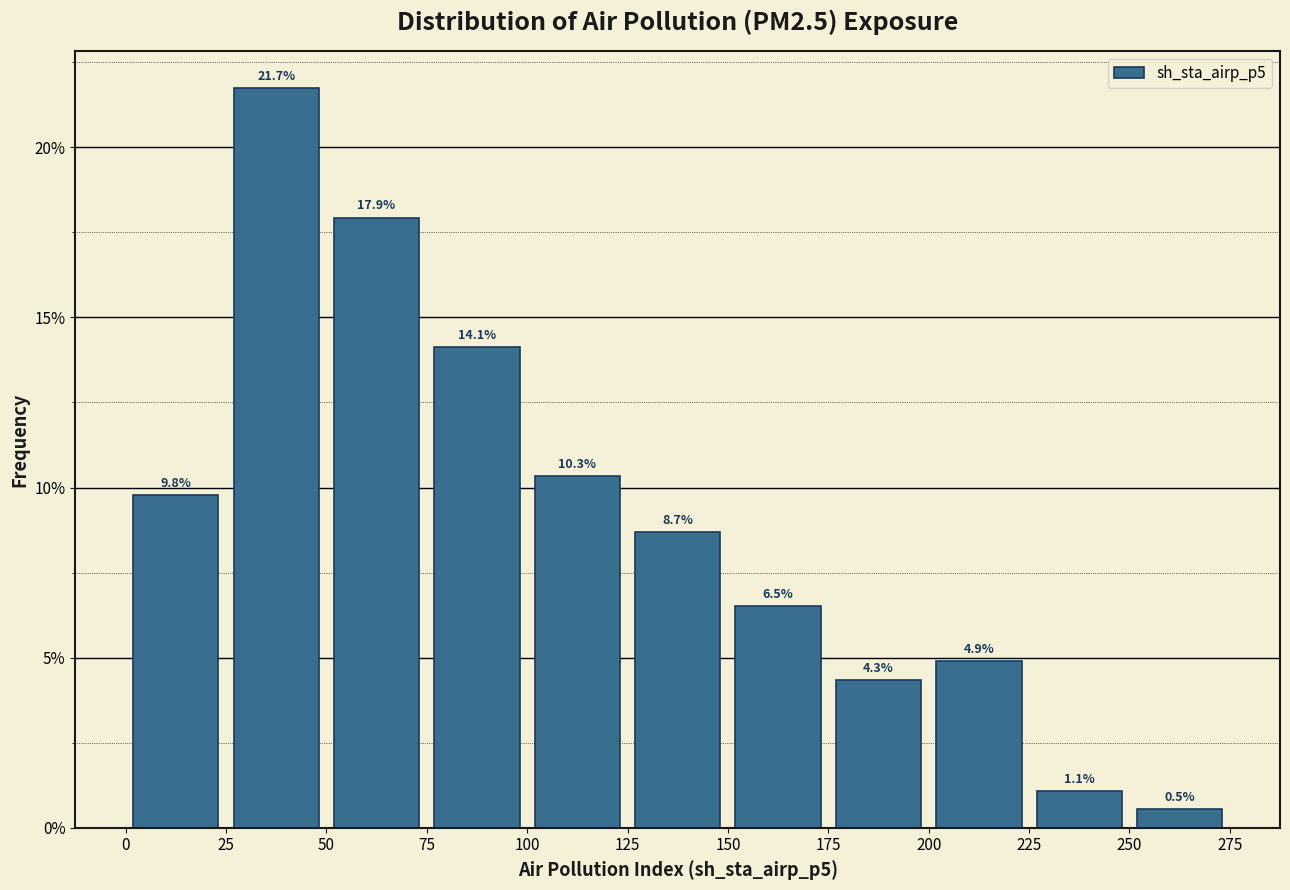

Reading left to right, list every bar in this chart as the range it spans on the x-axis followed by its height.

0 to 25: 9.8
25 to 50: 21.7
50 to 75: 17.9
75 to 100: 14.1
100 to 125: 10.3
125 to 150: 8.7
150 to 175: 6.5
175 to 200: 4.3
200 to 225: 4.9
225 to 250: 1.1
250 to 275: 0.5